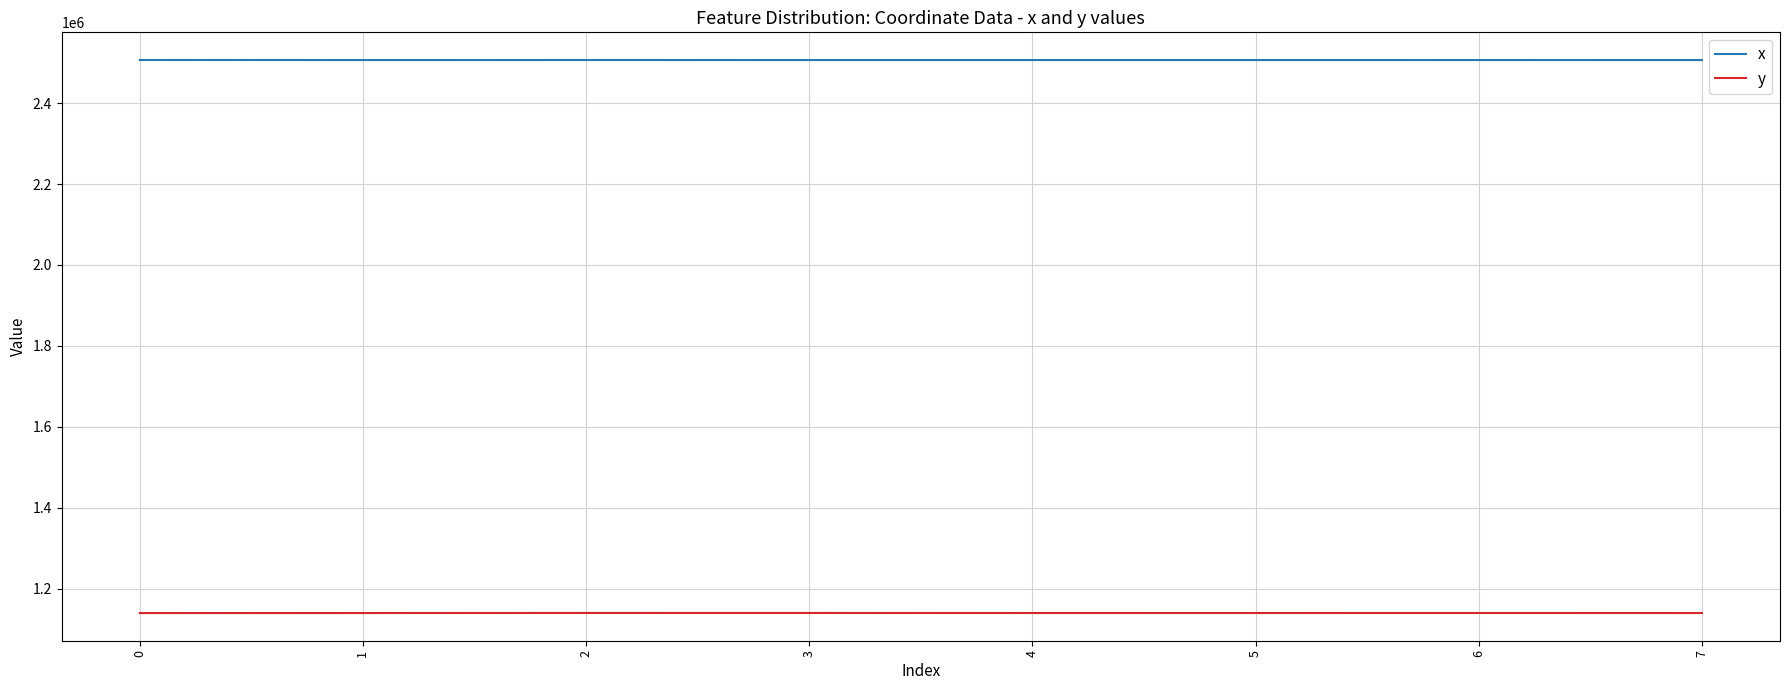

Is the value of y at 1 greater than the value of x at 0?

No